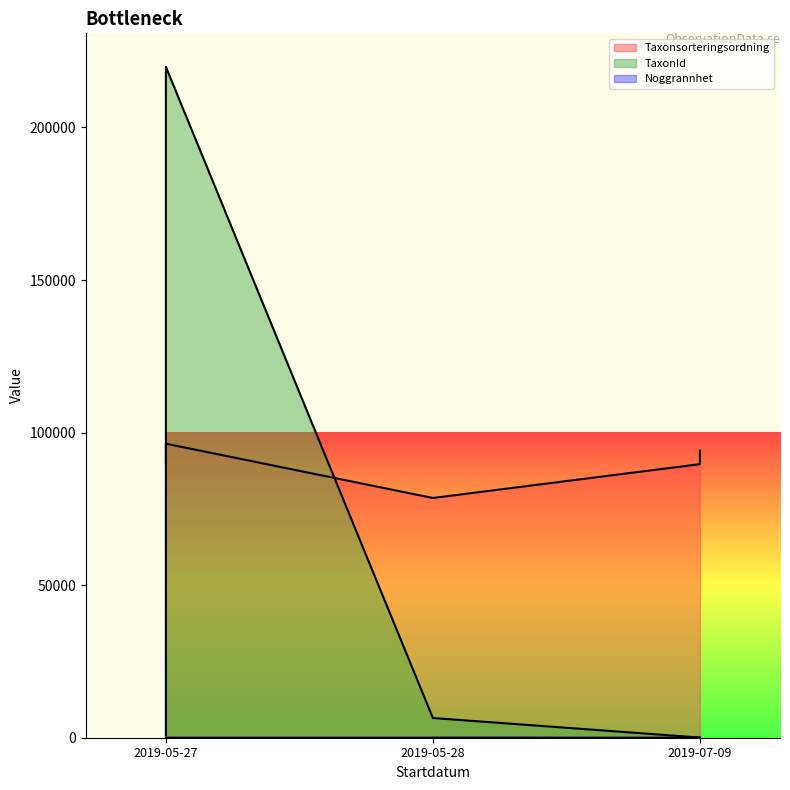

How many data points in Taxonsorteringsordning are less than 89952?

3